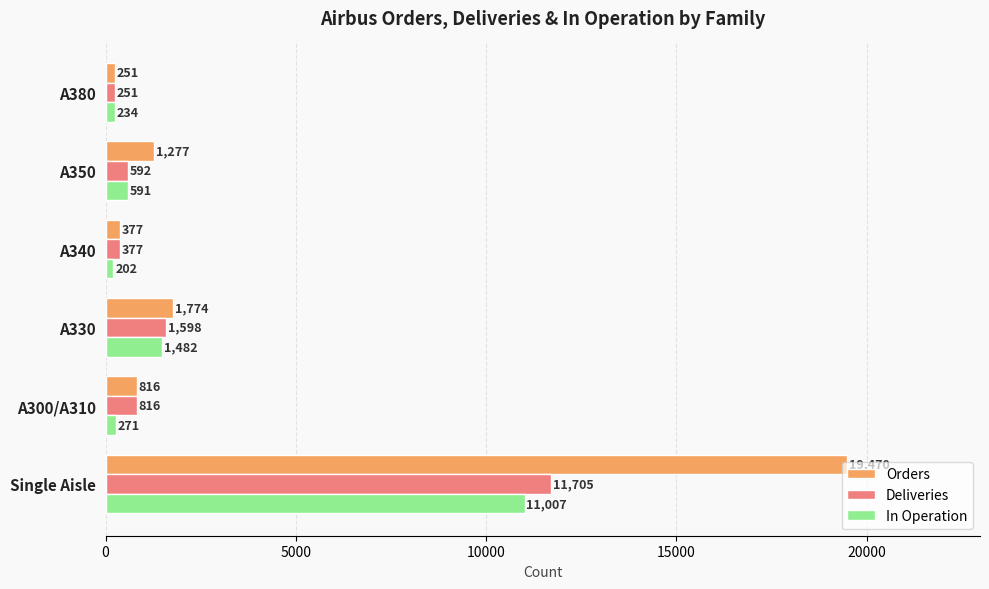

At which category is the sum across all series the highest?

Single Aisle